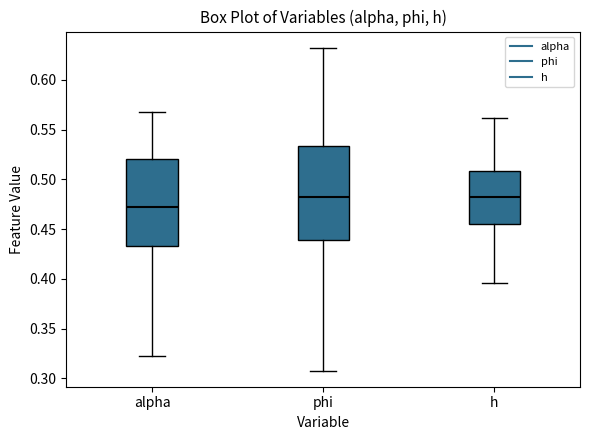

Which box has the lowest median line?

alpha